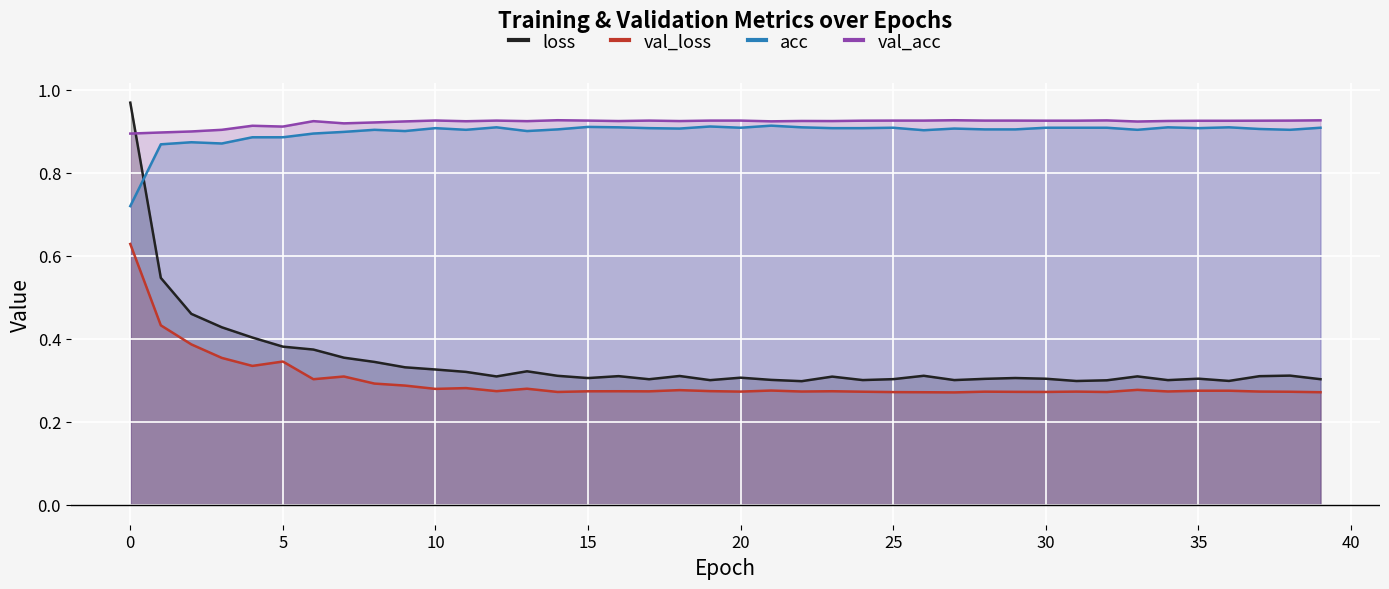

What is the value of the val_acc point at the 17th from the left?

0.9